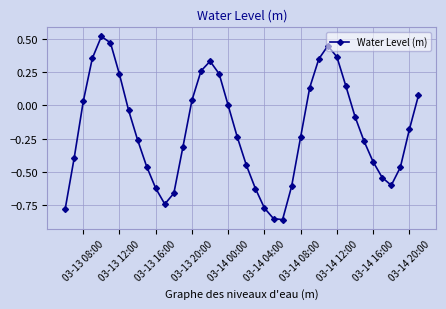

What is the difference between the maximum and second lowest values?

1.4